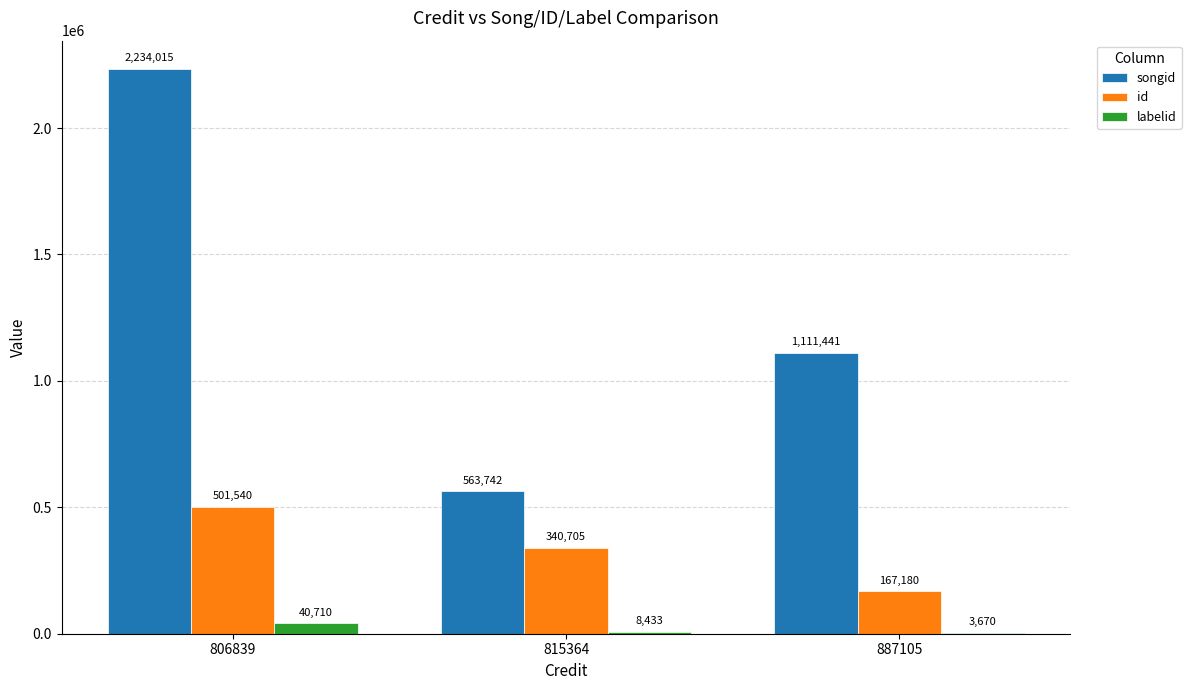

At which label does songid first exceed 1111441?

806839